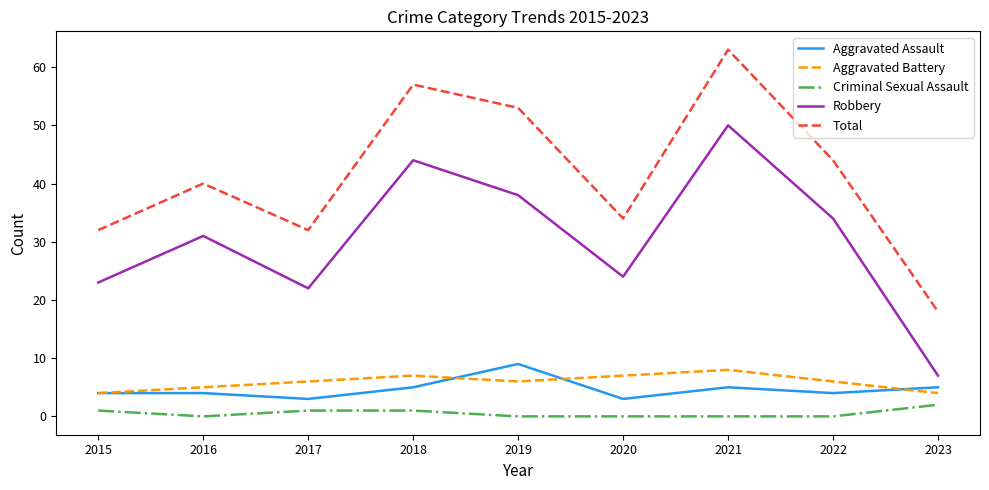

Which series has the largest total across all categories?

Total